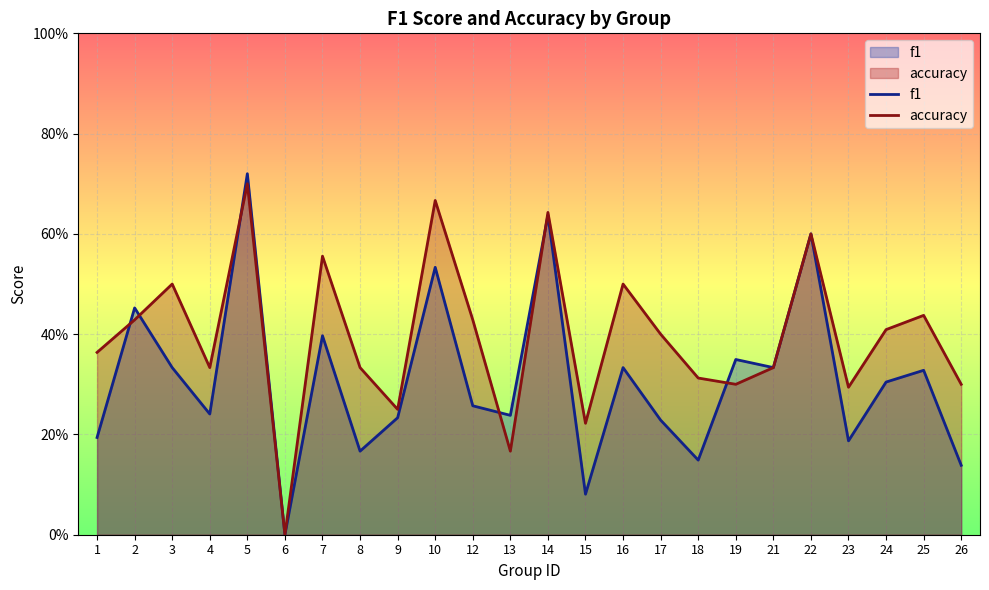

What is the total value across all series at 26?

0.4